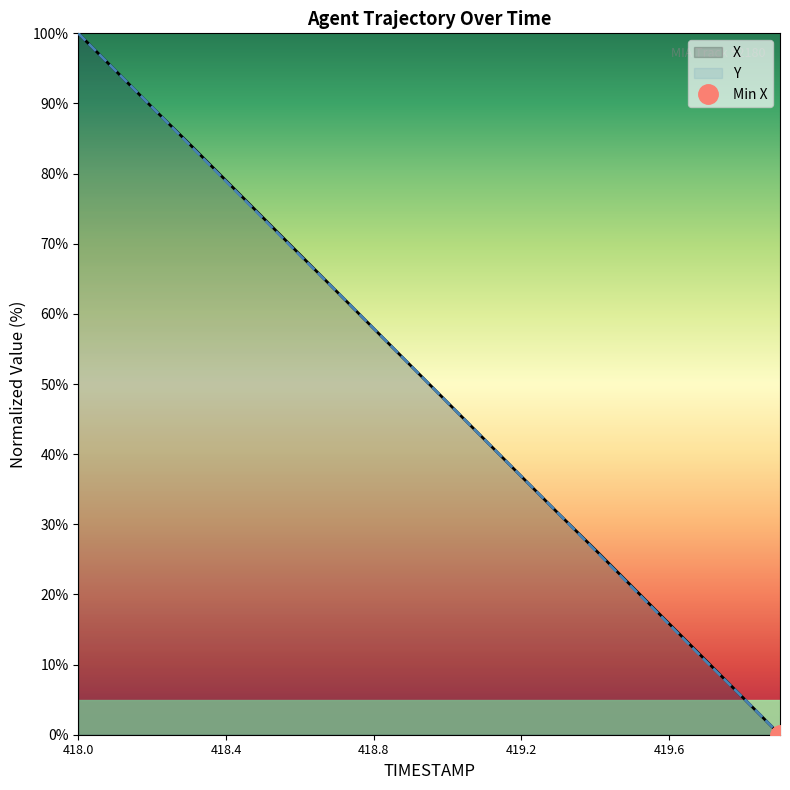

What is the highest value of the Y series?

100.0